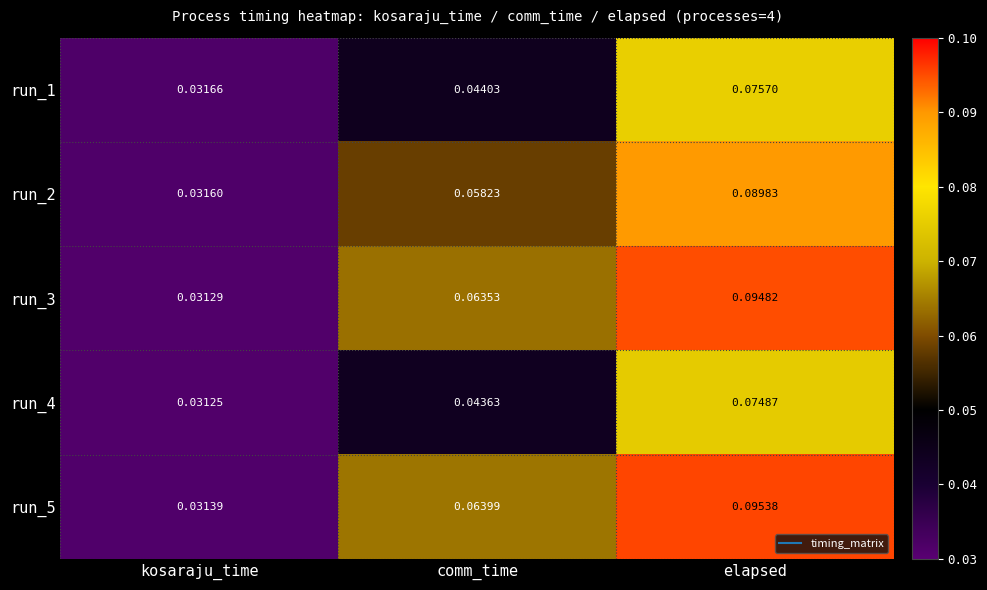

At which category is the sum across all series the highest?

elapsed